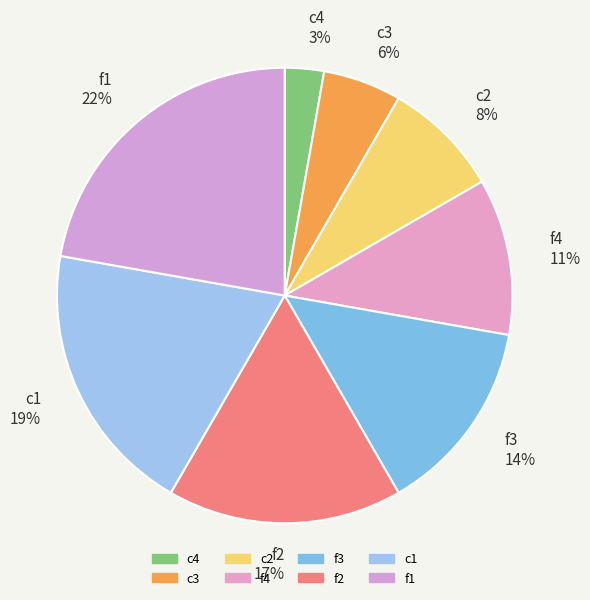

Is there any slice that represents more than half of the pie?

No